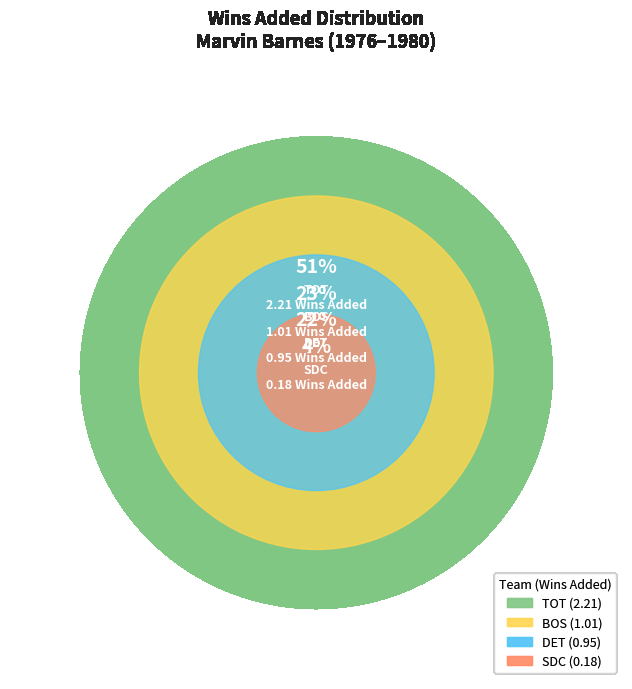

Which has a higher value, TOT or DET?

TOT